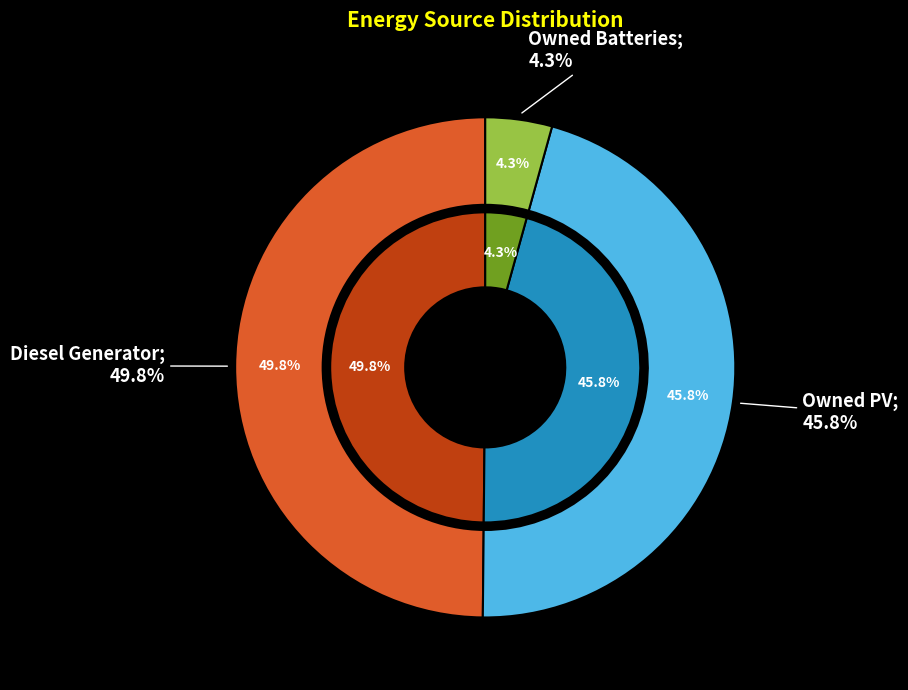

Does Diesel Generator account for over 50% of the chart?

No